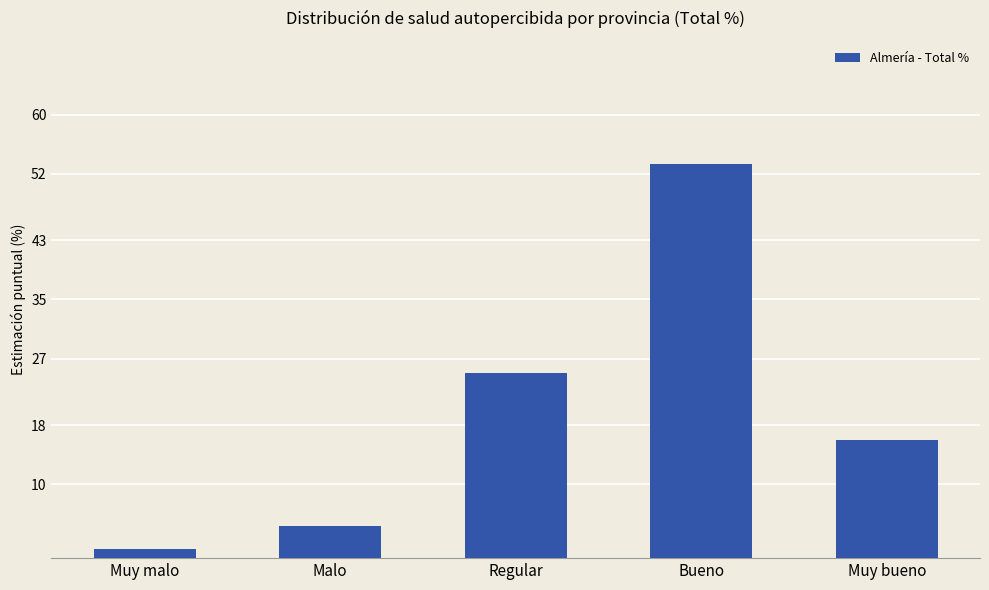

At which label does the data first exceed 16?

Regular